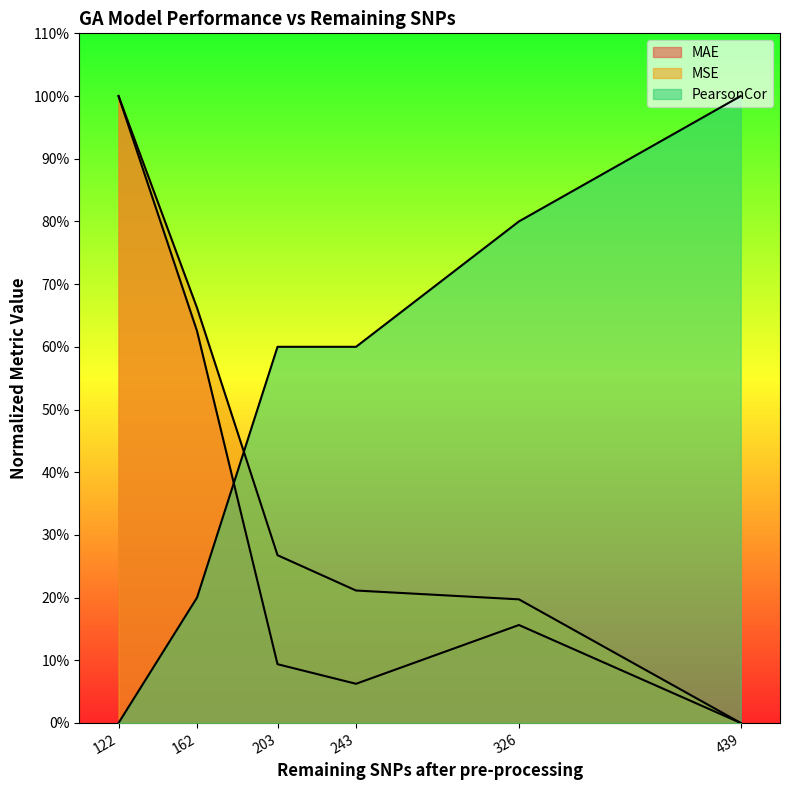

List the labels in order of MAE value, smallest first.

439, 243, 203, 326, 162, 122